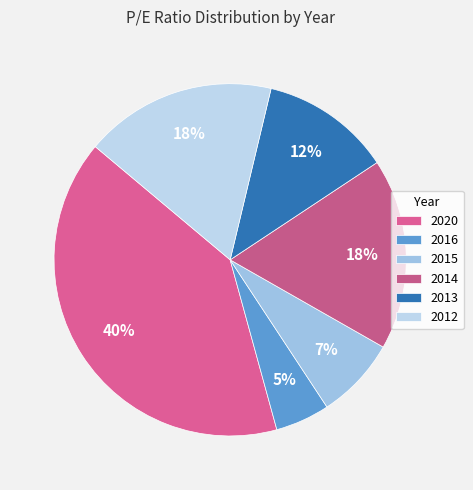

What is the largest slice in the pie chart?

2020